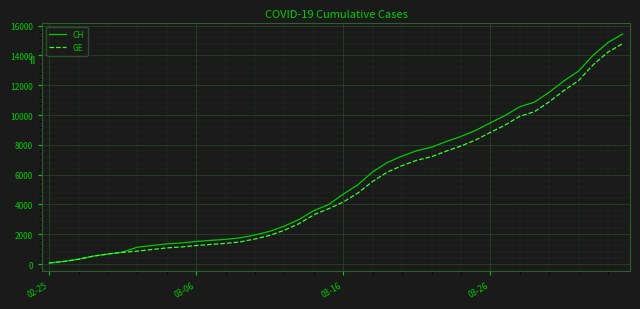

What are all the series names shown in the legend?

CH, GE